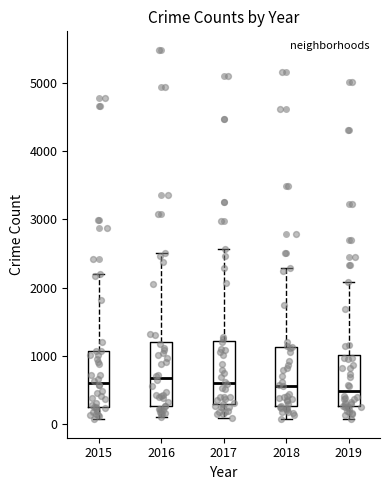

Reading left to right, transcribe this box plot: for each box, give where its median line is, the range the box spans, and where its two whiskers end, as read against the y-axis. The values are not printed on the chart, so give them approximately, as read against the axis.

2015: median 600, box 300 to 1100, whiskers 100 to 2200
2016: median 700, box 300 to 1200, whiskers 100 to 2500
2017: median 600, box 300 to 1200, whiskers 100 to 2600
2018: median 600, box 300 to 1100, whiskers 100 to 2300
2019: median 500, box 300 to 1000, whiskers 100 to 2100